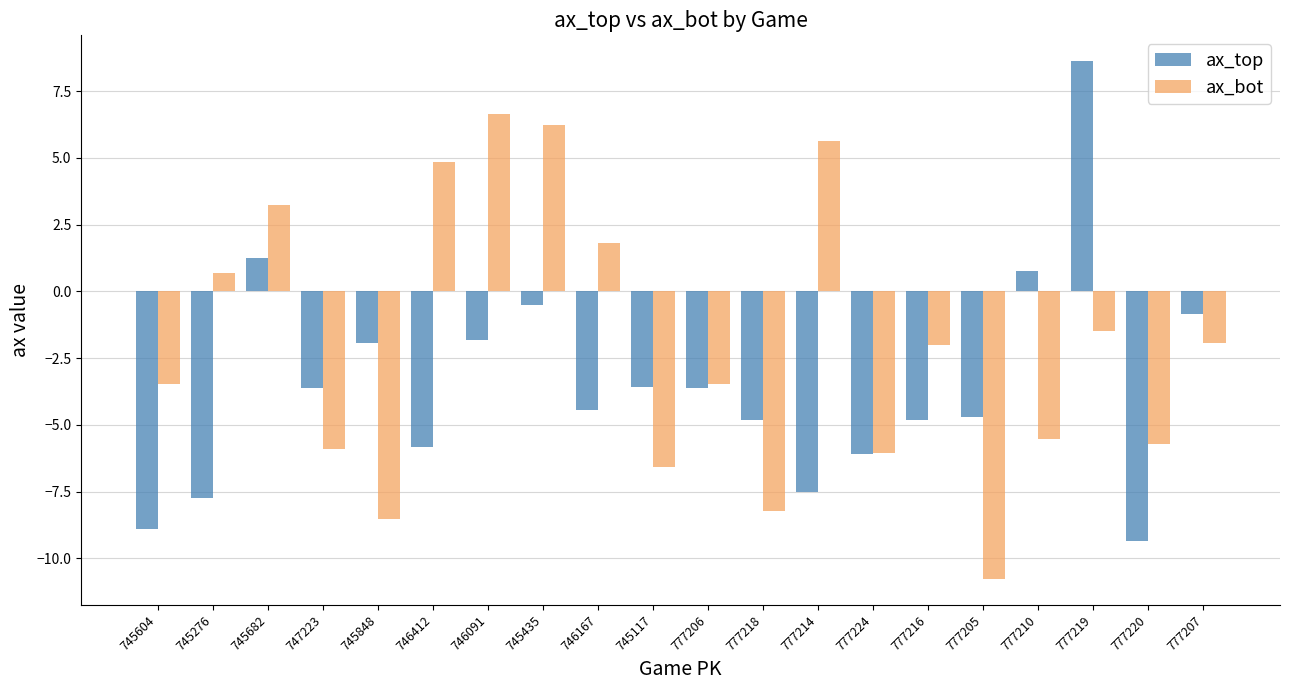

At which label does ax_bot reach its peak?

746091